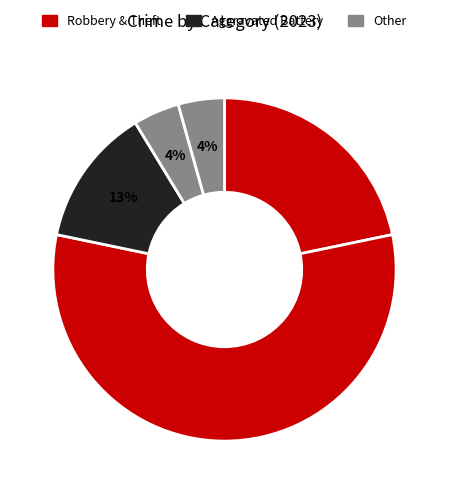

How many segments does this pie chart have?

5